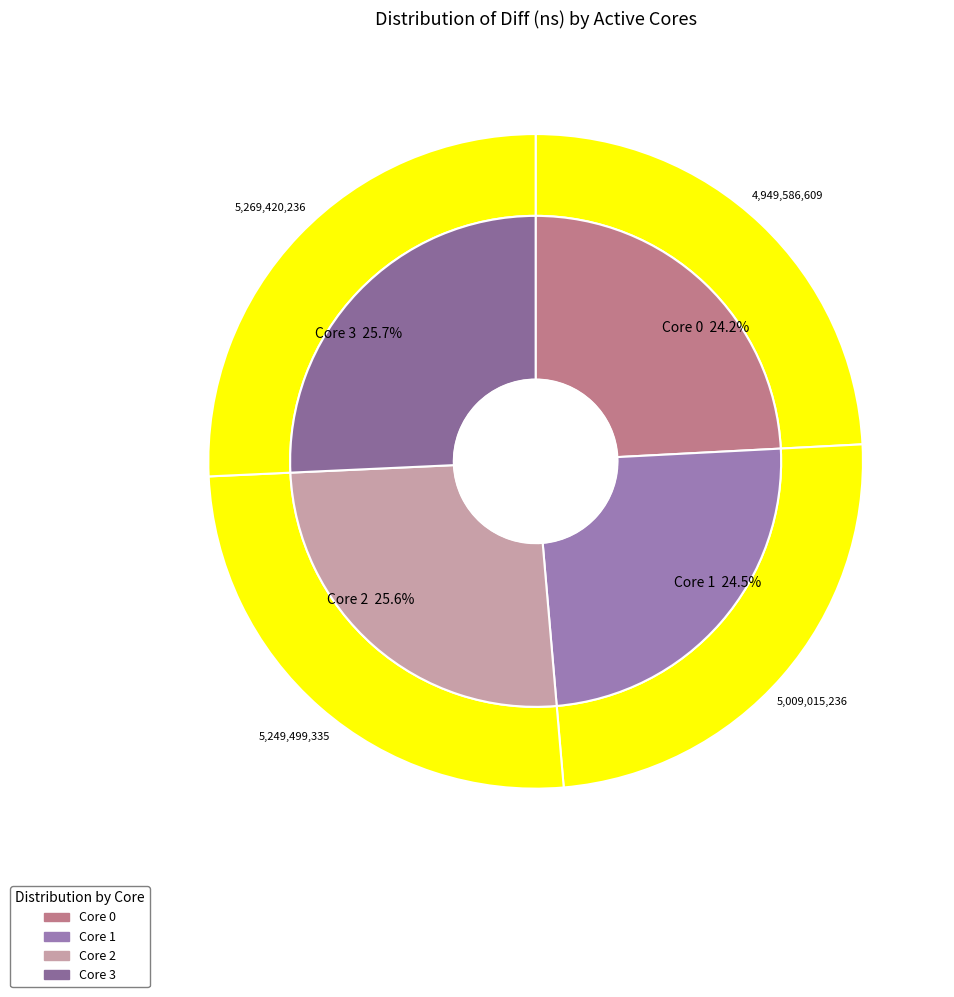

Does any single category account for the majority?

No